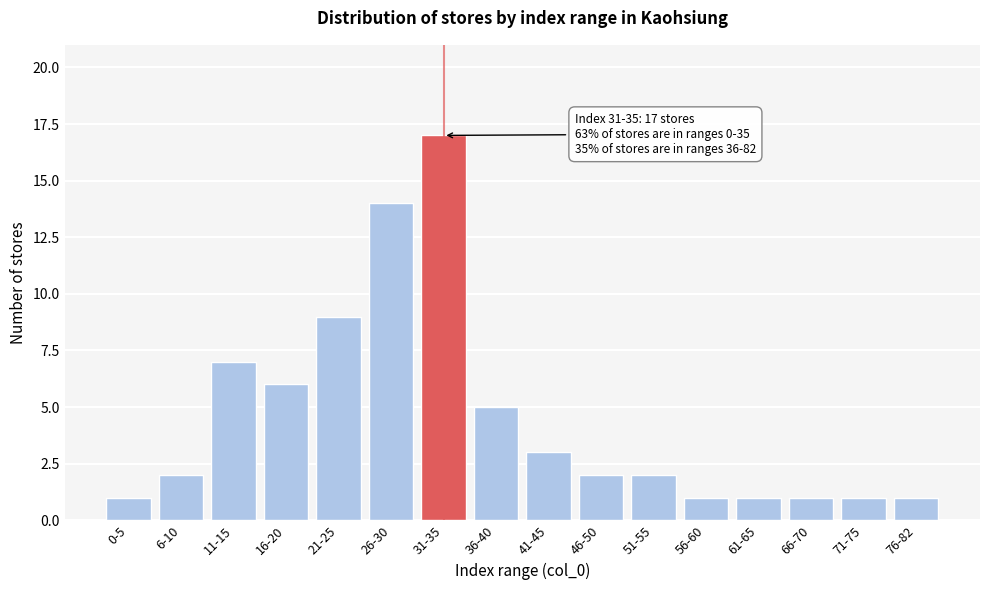

Reading right to left, list all the values displayed in this chart.

76-82=1	71-75=1	66-70=1	61-65=1	56-60=1	51-55=2	46-50=2	41-45=3	36-40=5	31-35=17	26-30=14	21-25=9	16-20=6	11-15=7	6-10=2	0-5=1